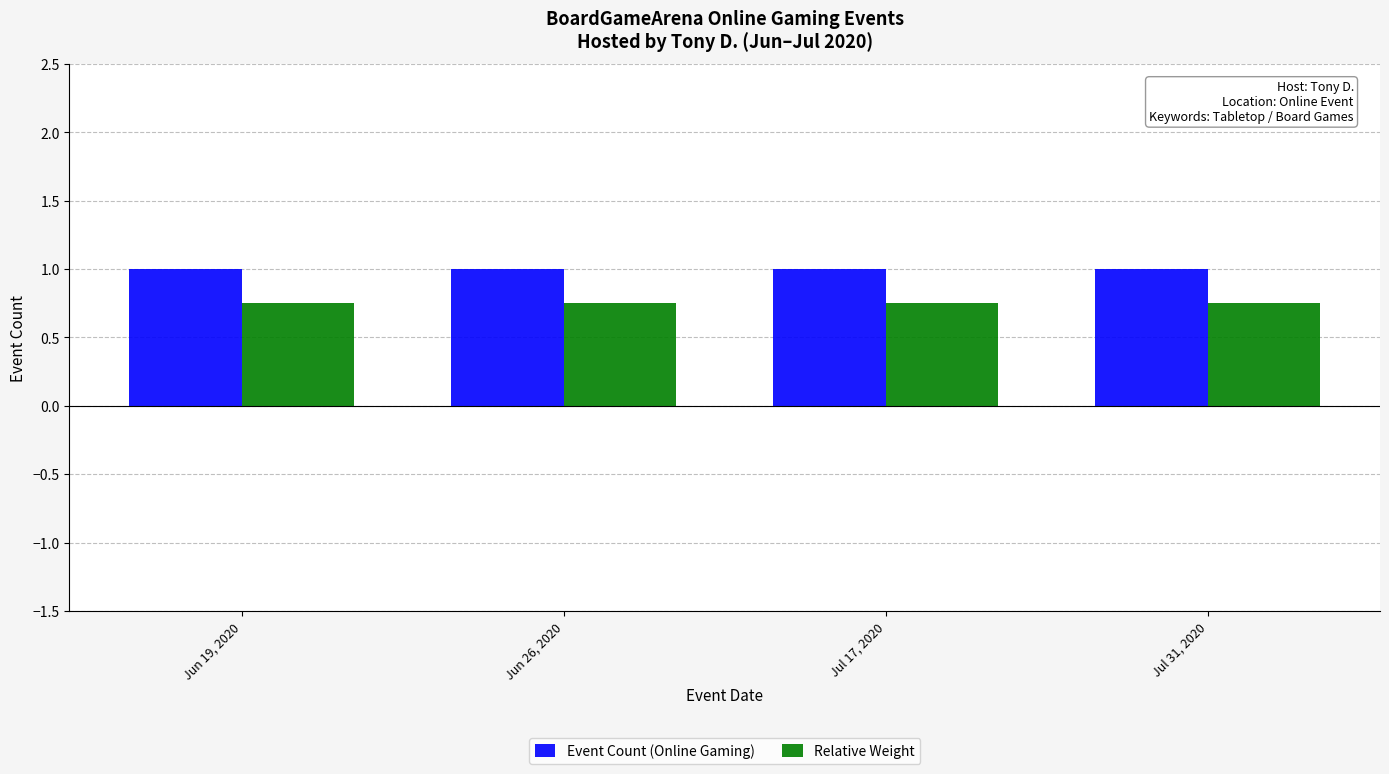

What is the sum of the Relative Weight values at Jul 31, 2020 and Jun 26, 2020?

1.5